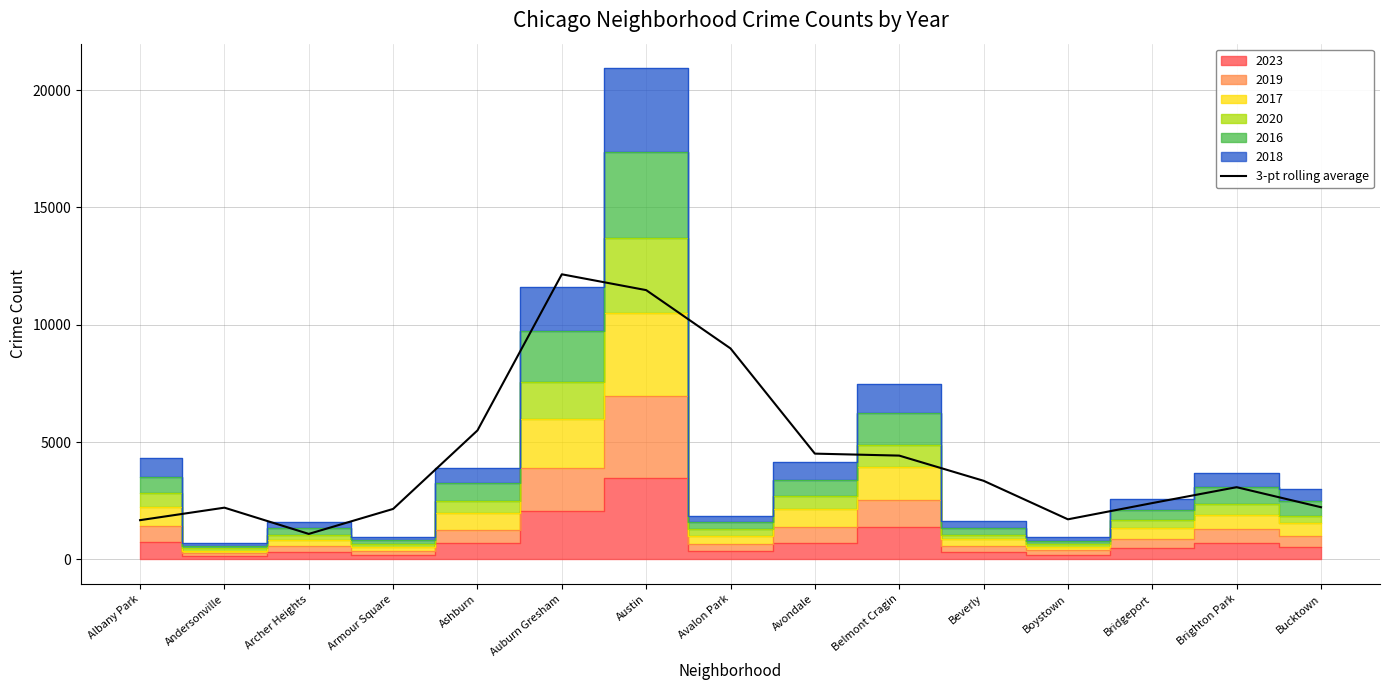

What is the difference between the second highest and second lowest values?

9800.7